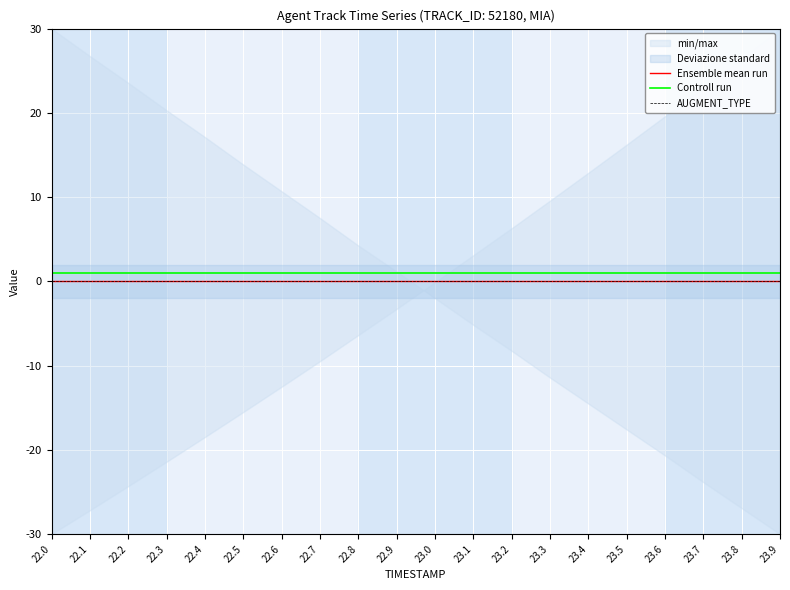

Rank the categories by Ensemble mean run value from lowest to highest.

22.0, 22.1, 22.2, 22.3, 22.4, 22.5, 22.6, 22.7, 22.8, 22.9, 23.0, 23.1, 23.2, 23.3, 23.4, 23.5, 23.6, 23.7, 23.8, 23.9